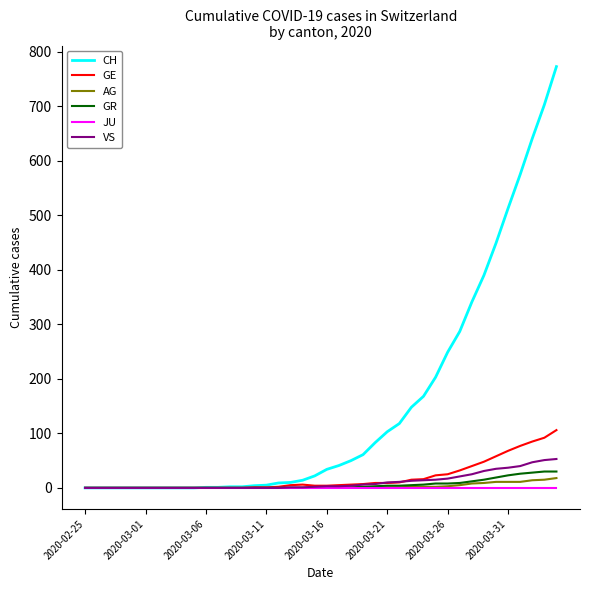

What is the greatest value displayed?

773